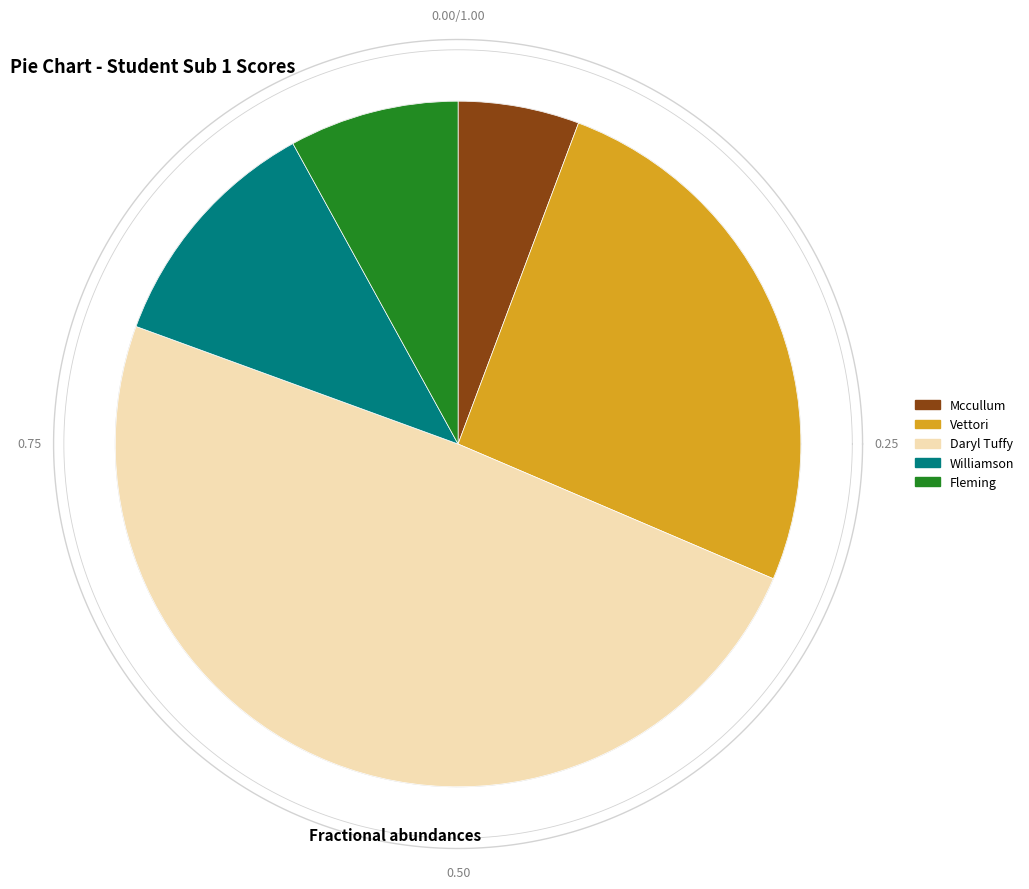

What percentage is the Mccullum slice, to the nearest percent?

6%